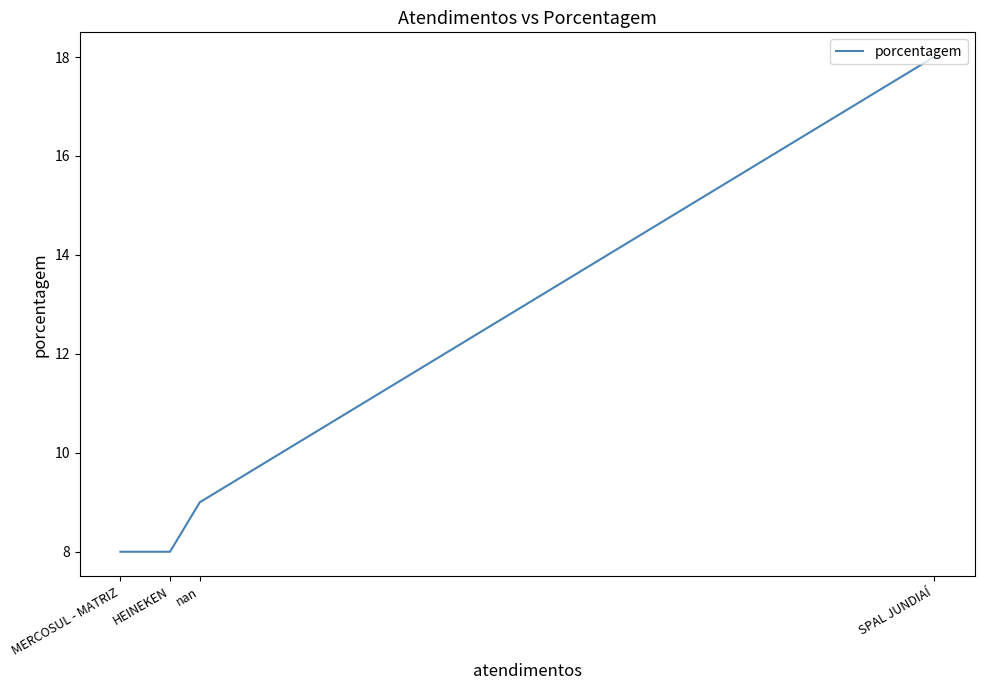

Is this an area chart (filled region under the line)?

No